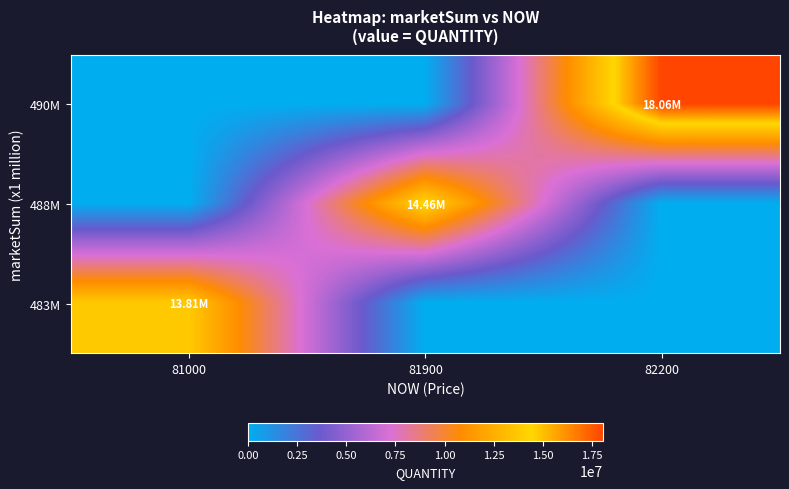

Reading right to left, what are all the values shown in this chart?

row_0: 82200=18055979	81900=0	81000=0
row_1: 82200=0	81900=14459029	81000=0
row_2: 82200=0	81900=0	81000=13809157